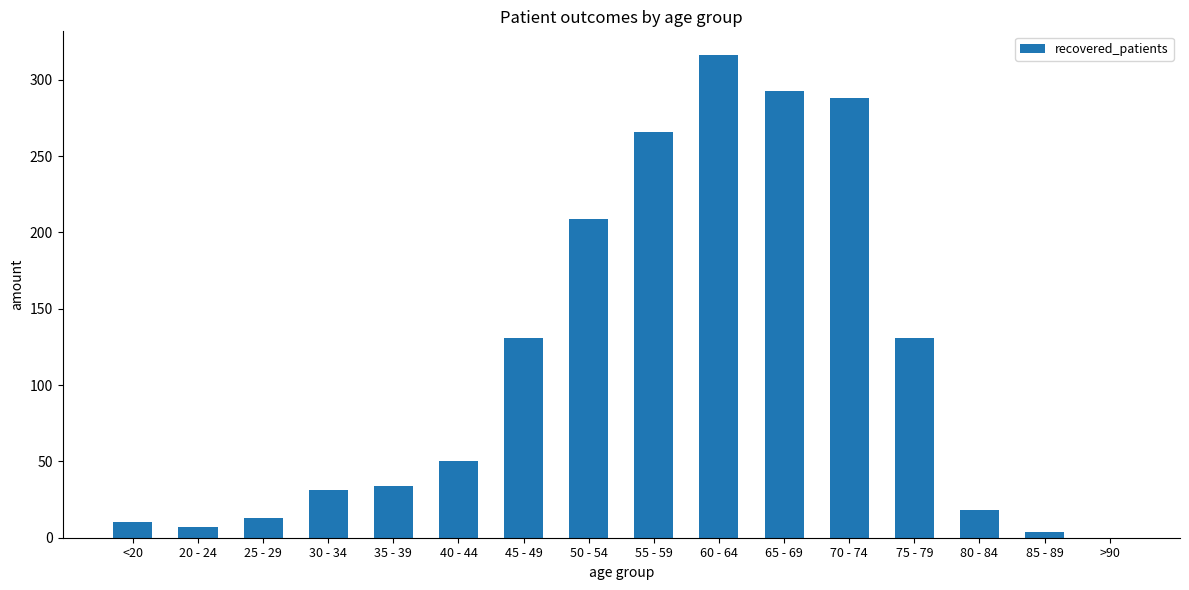

What value does the data have at <20, to the nearest 5?

10